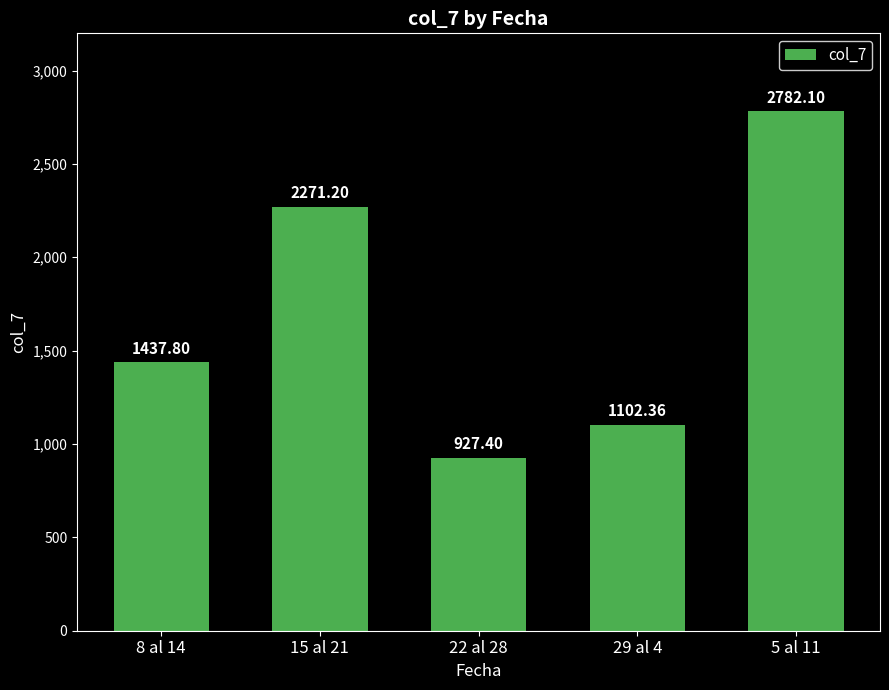

What is the maximum value shown in the chart?

2782.1